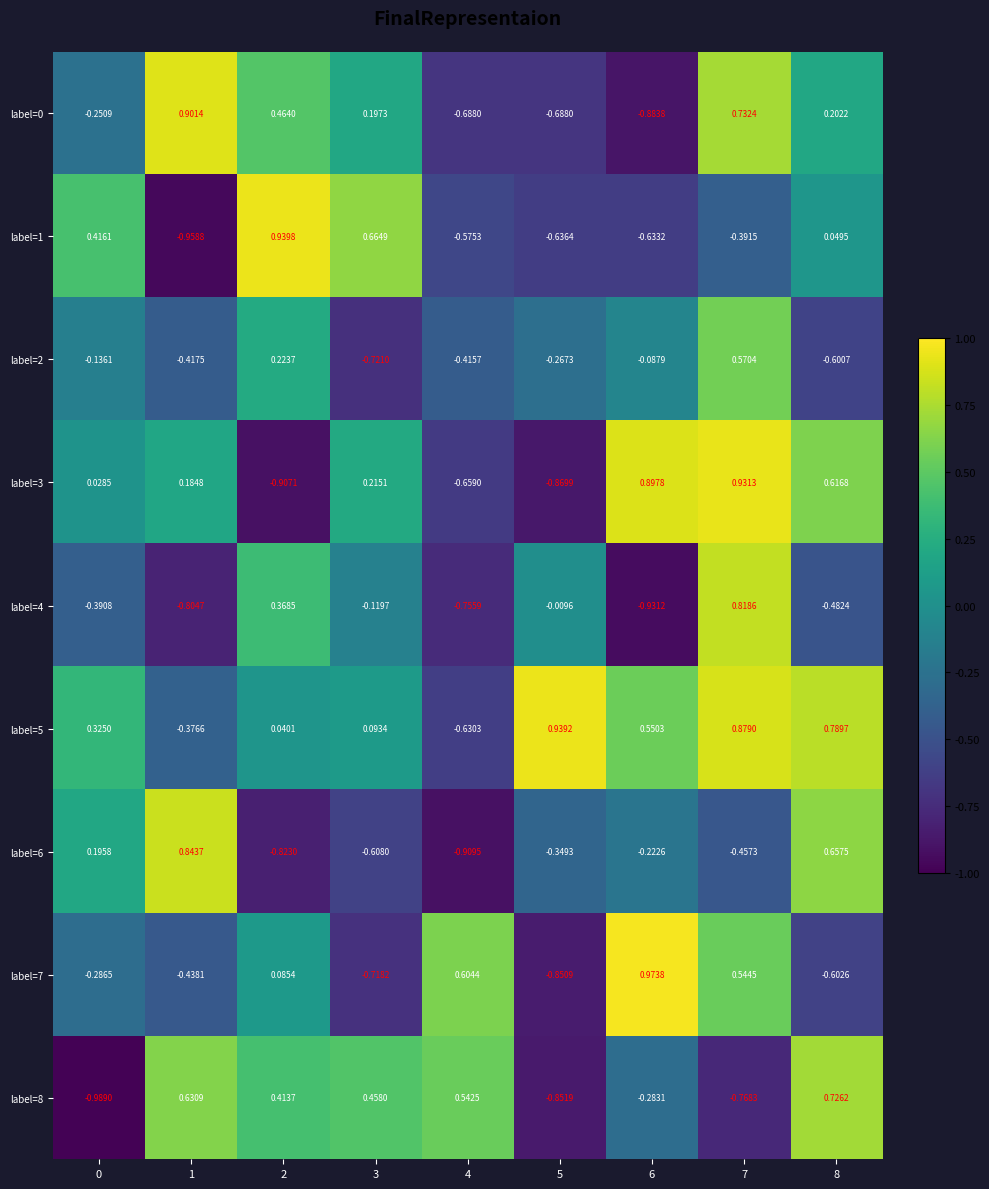

Is the value of label=8 at 0 greater than the value of label=3 at 4?

No